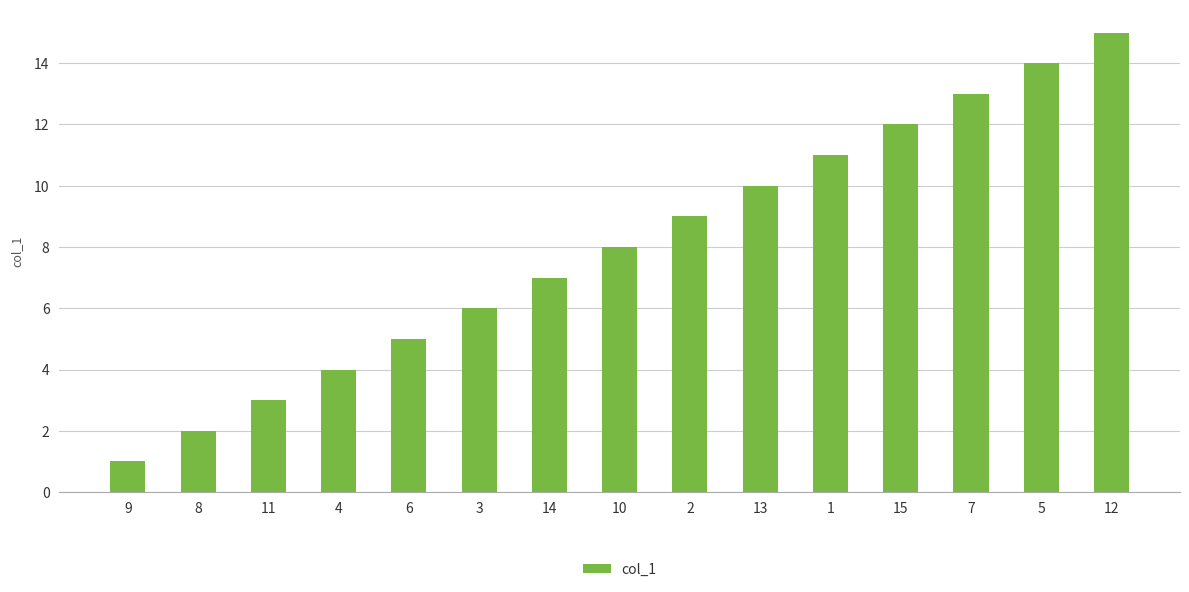

What is the sum of all values?

120